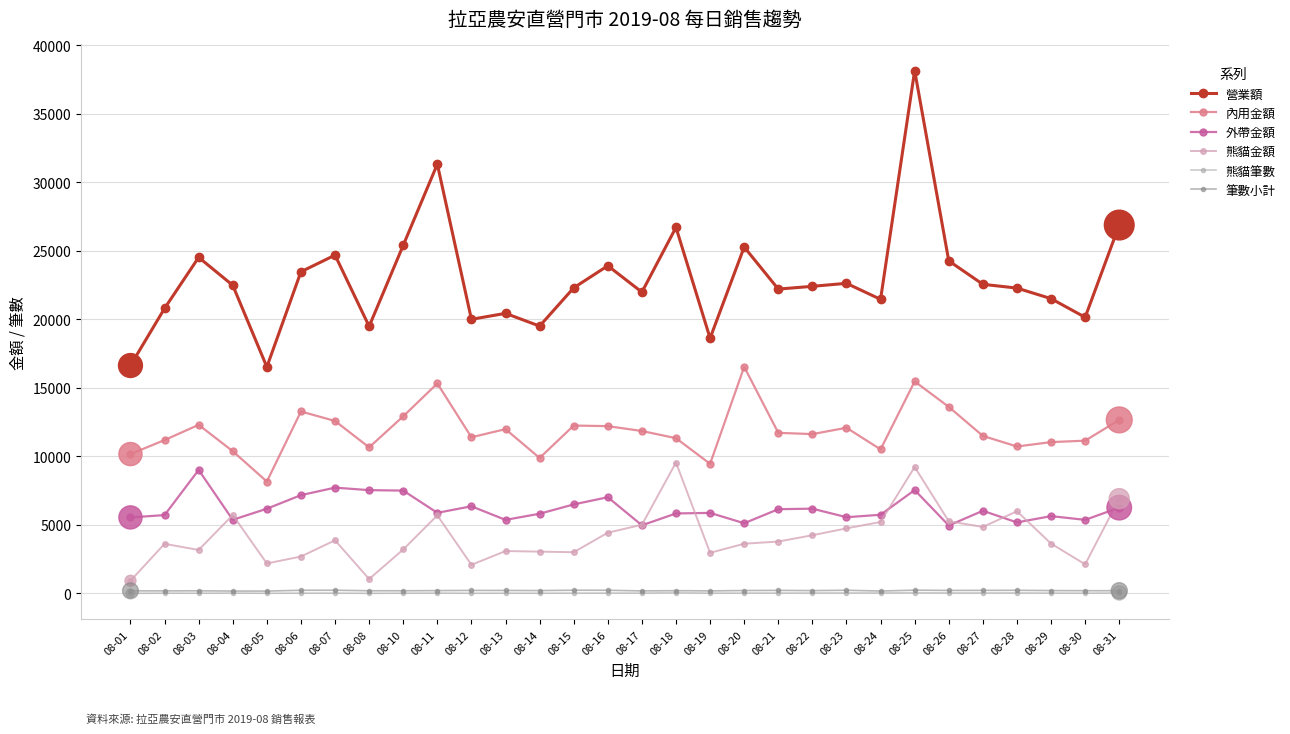

At how many categories does at least one series exceed 4123?

30